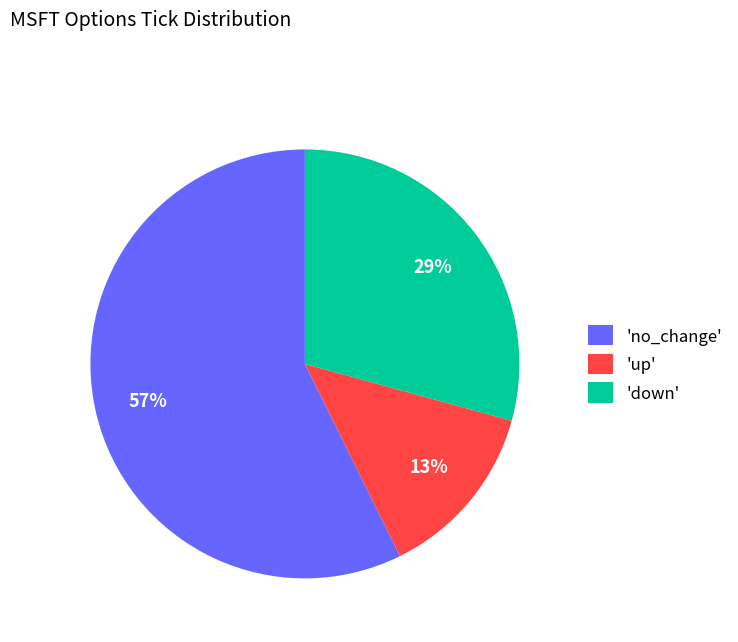

How many slices are in this pie chart?

3